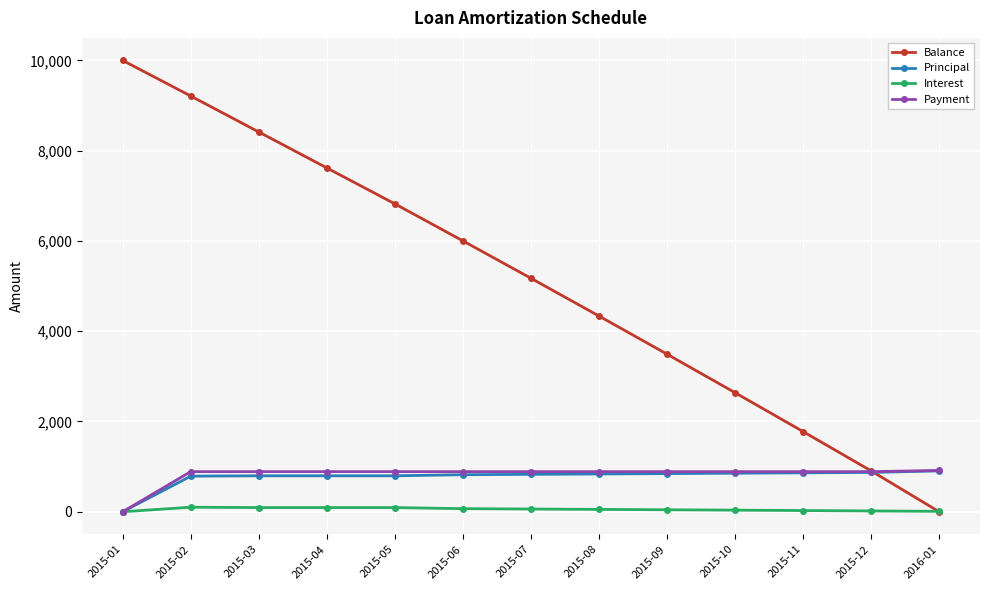

True or false: Principal has a value of 828.5 at 2015-07.

True